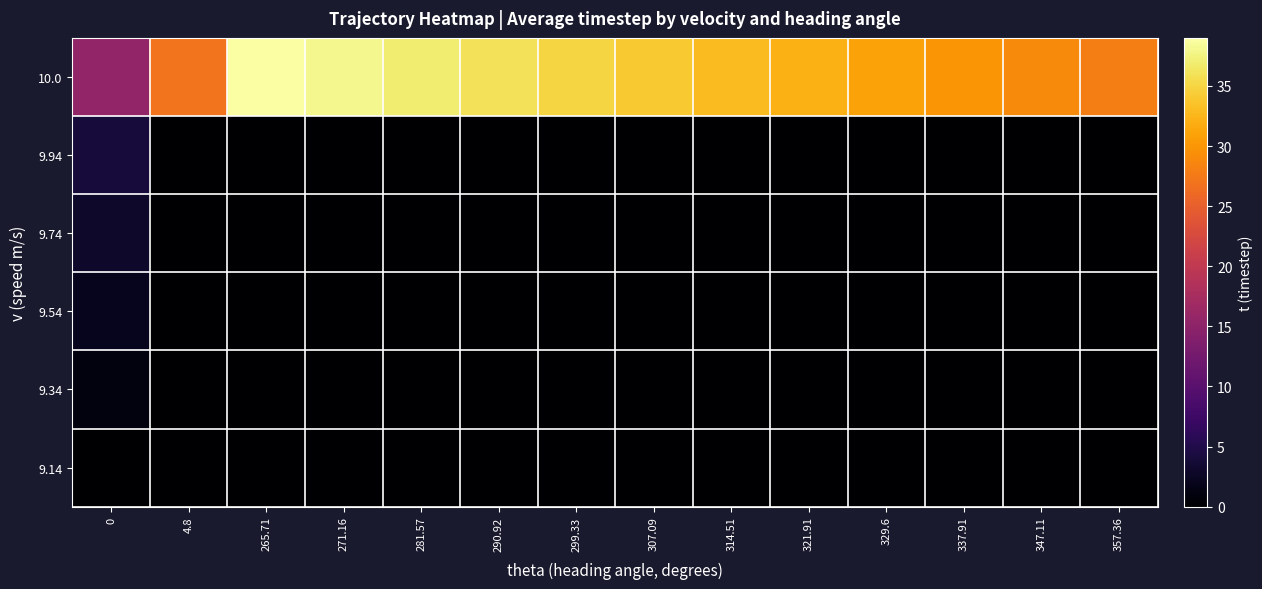

Reading left to right, transcribe all the data shown in this chart.

row_0: 0.0	0.0	0.0	0.0	0.0	0.0	0.0	0.0	0.0	0.0	0.0	0.0	0.0	0.0
row_1: 1.0	0.0	0.0	0.0	0.0	0.0	0.0	0.0	0.0	0.0	0.0	0.0	0.0	0.0
row_2: 2.0	0.0	0.0	0.0	0.0	0.0	0.0	0.0	0.0	0.0	0.0	0.0	0.0	0.0
row_3: 3.0	0.0	0.0	0.0	0.0	0.0	0.0	0.0	0.0	0.0	0.0	0.0	0.0	0.0
row_4: 4.0	0.0	0.0	0.0	0.0	0.0	0.0	0.0	0.0	0.0	0.0	0.0	0.0	0.0
row_5: 15.5	27.0	39.0	38.0	37.0	36.0	35.0	34.0	33.0	32.0	31.0	30.0	29.0	28.0